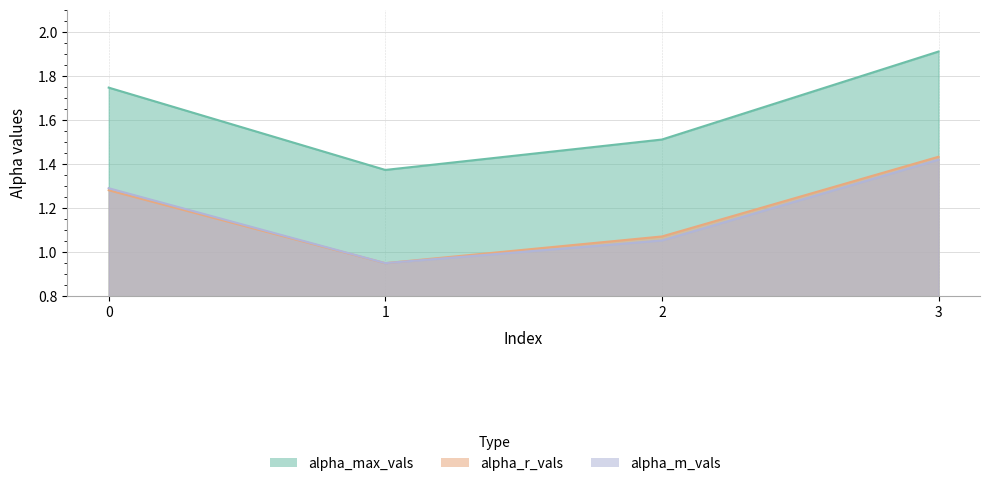

What is the difference between the second highest and minimum values in the alpha_r_vals series?

0.3